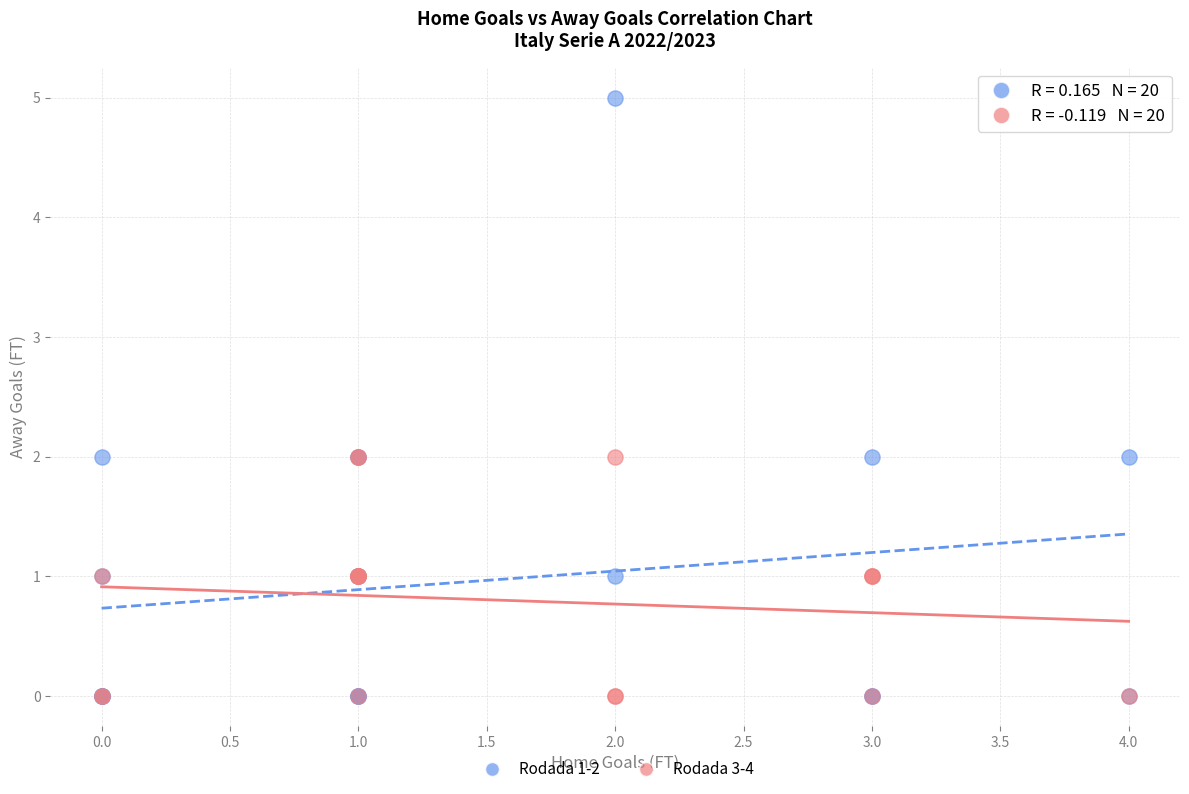

Which series reaches the maximum Y coordinate?

Rodada 1-2